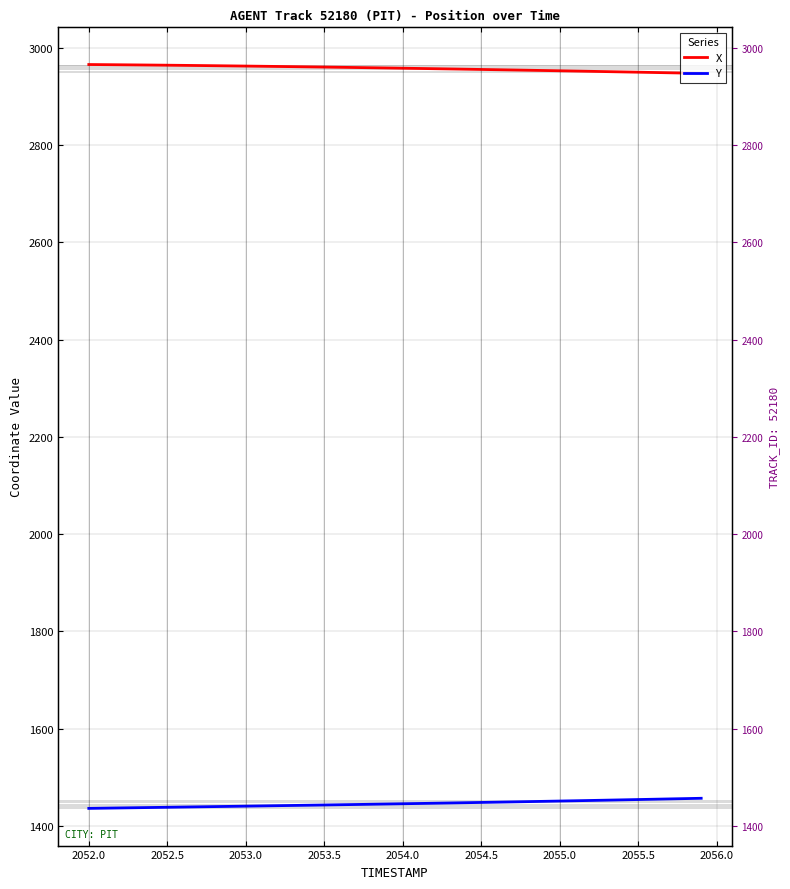

What is the minimum value shown in the chart?

1436.0